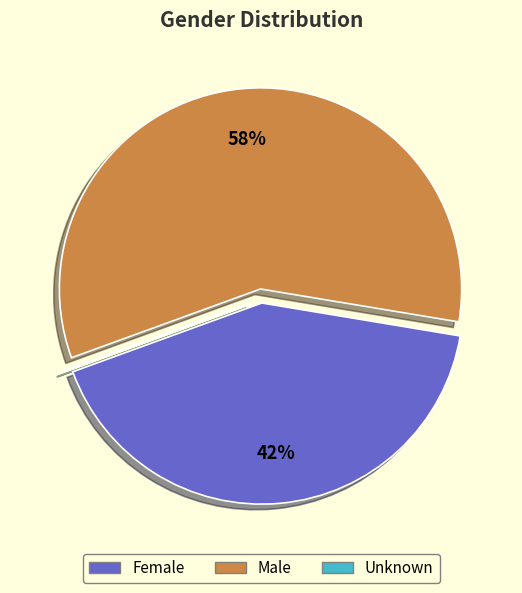

To the nearest percent, what portion does Male represent?

58%